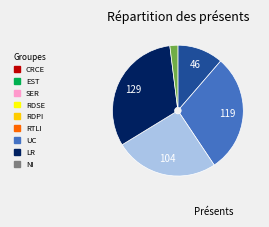

Does any single category account for the majority?

No